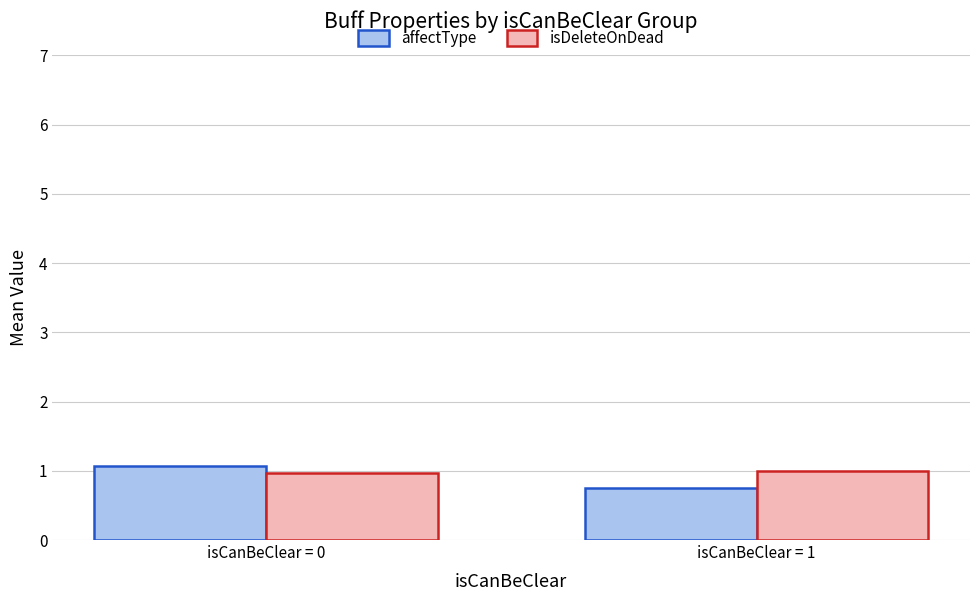

How many bars are there in each group?

2